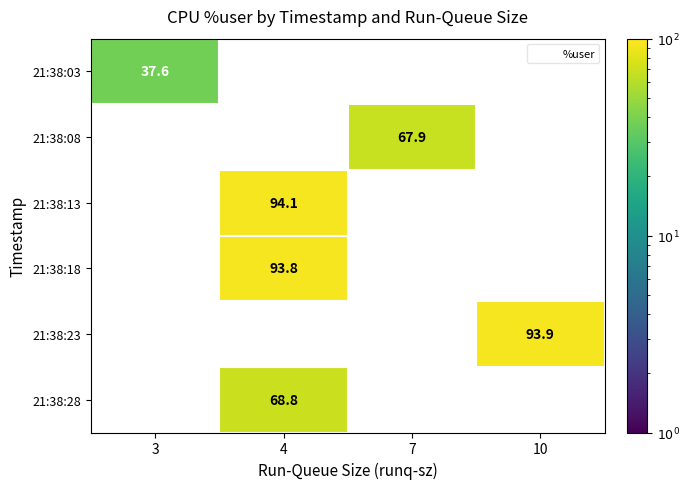

What is the maximum value shown in the chart?

94.1